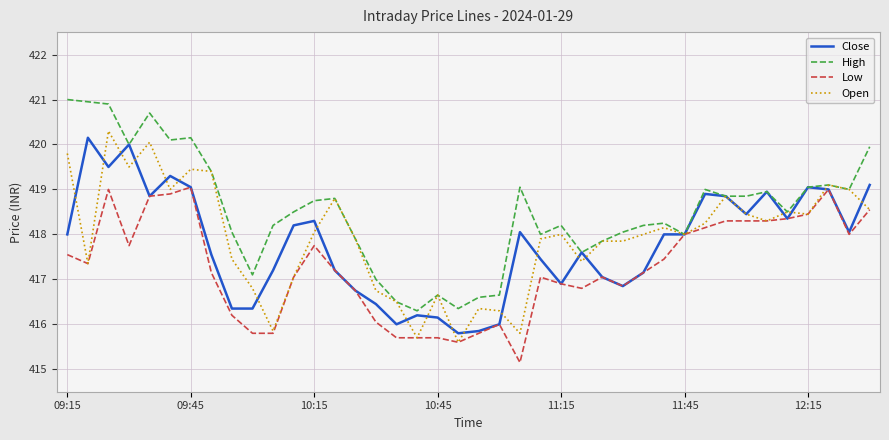

Which series has the largest total across all categories?

High